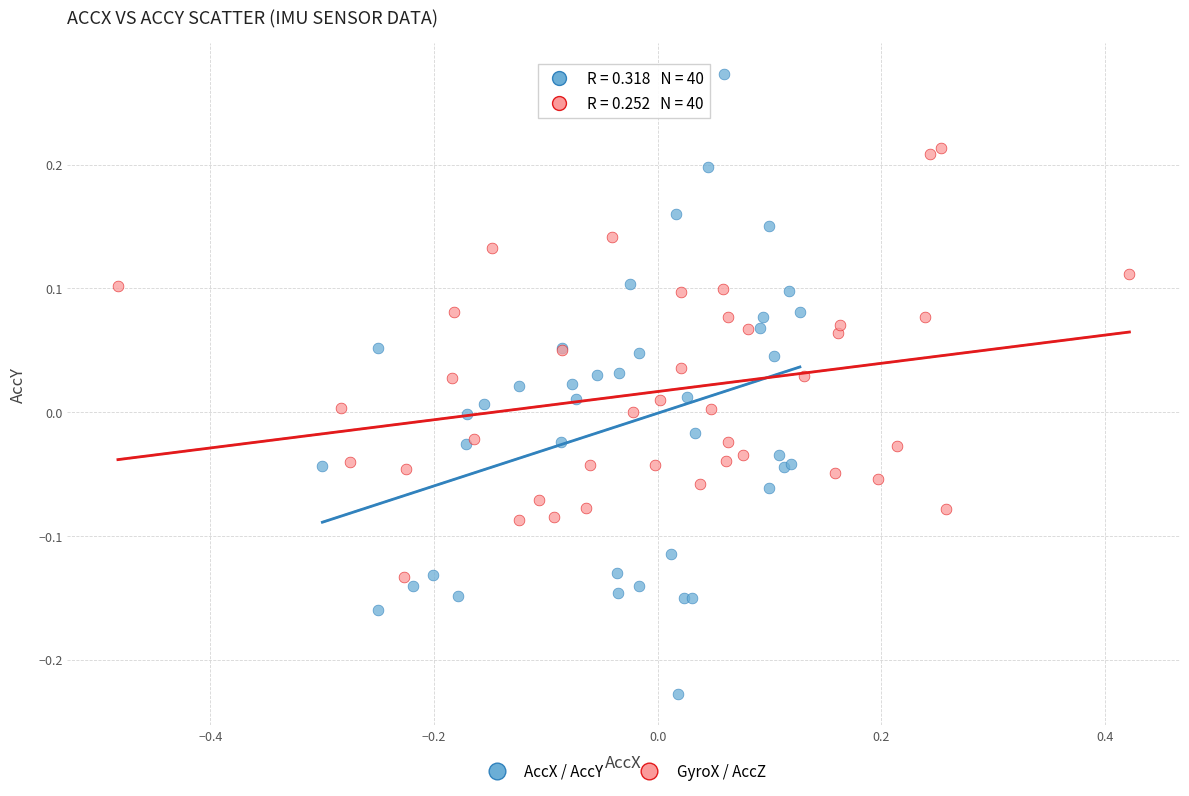

Which series reaches the minimum Y coordinate?

AccX / AccY